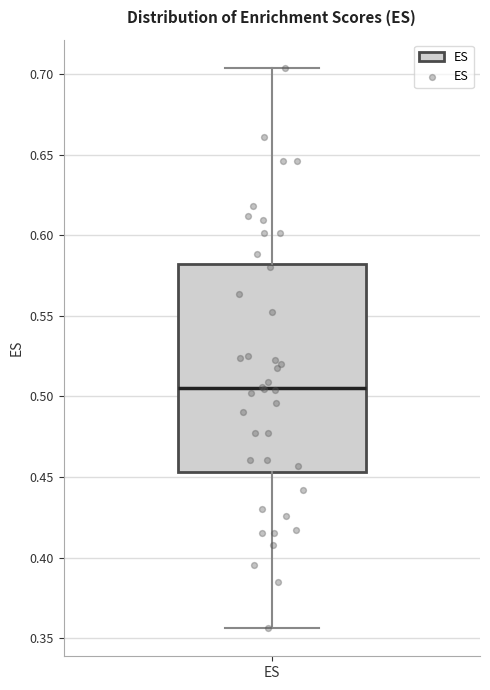

Where does the upper whisker of the box for ES end on the y-axis? The values are not printed on the chart, so give them approximately, as read against the axis.

0.705